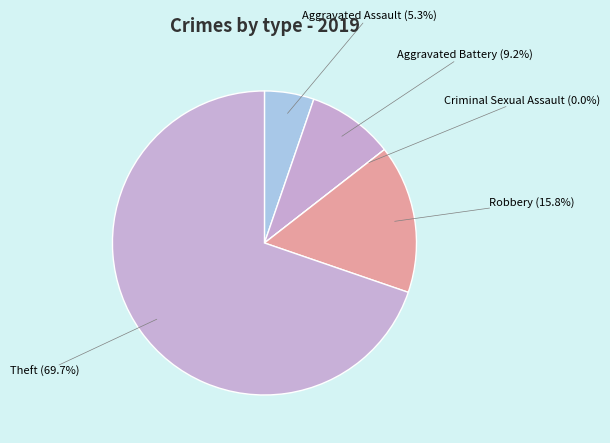

Is it true that Theft is 70% of the pie?

True